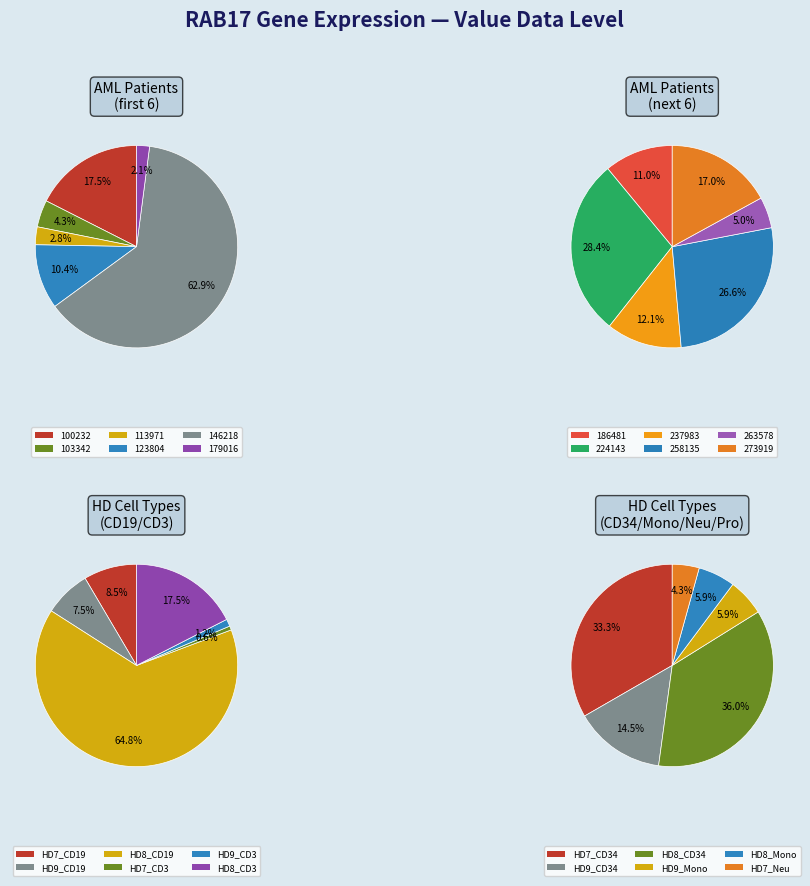

Between 113971 and 186481, which is larger?

113971